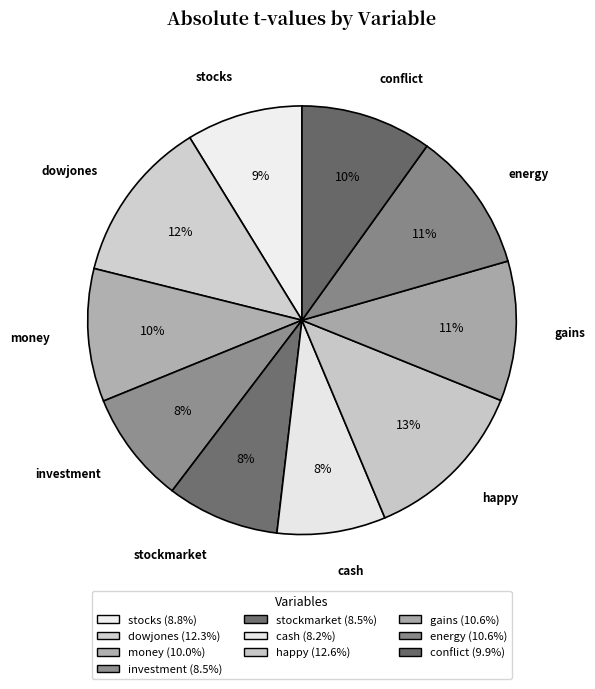

How many segments does this pie chart have?

10